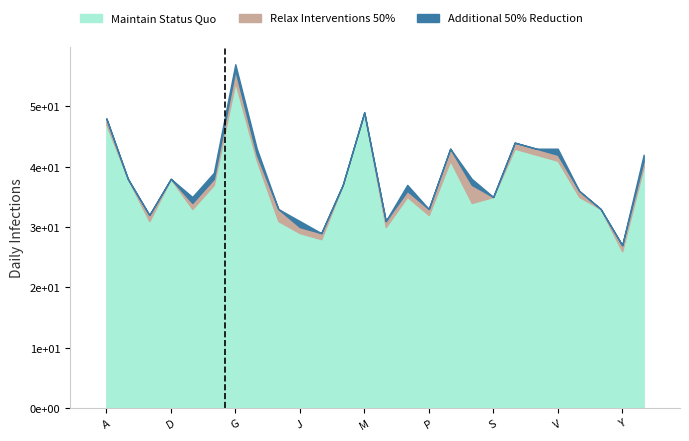

The Additional 50% Reduction series shows 0 at X. True or false?

False